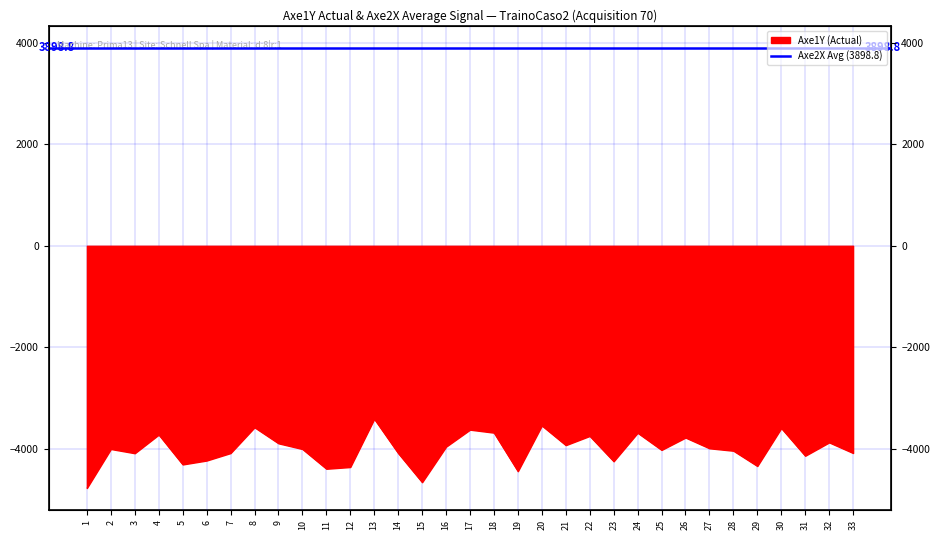

The value at 9 is -1705. True or false?

False